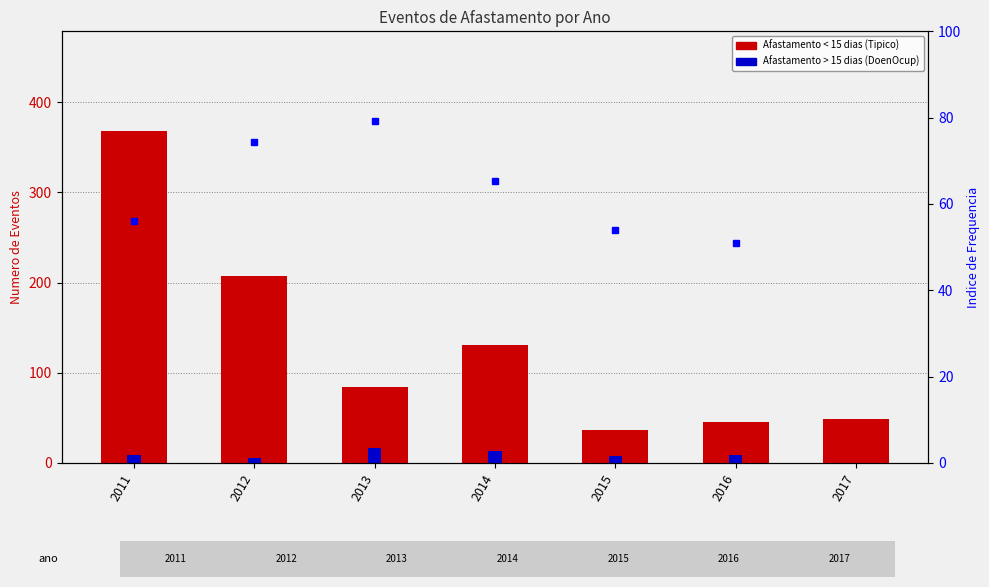

What is the sum of all Afastamento < 15 dias (Tipico) values?

921.0